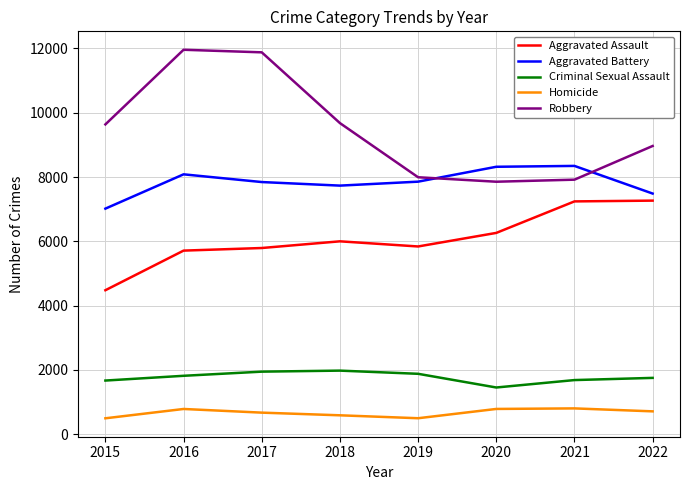

Is this an area chart (filled region under the line)?

No